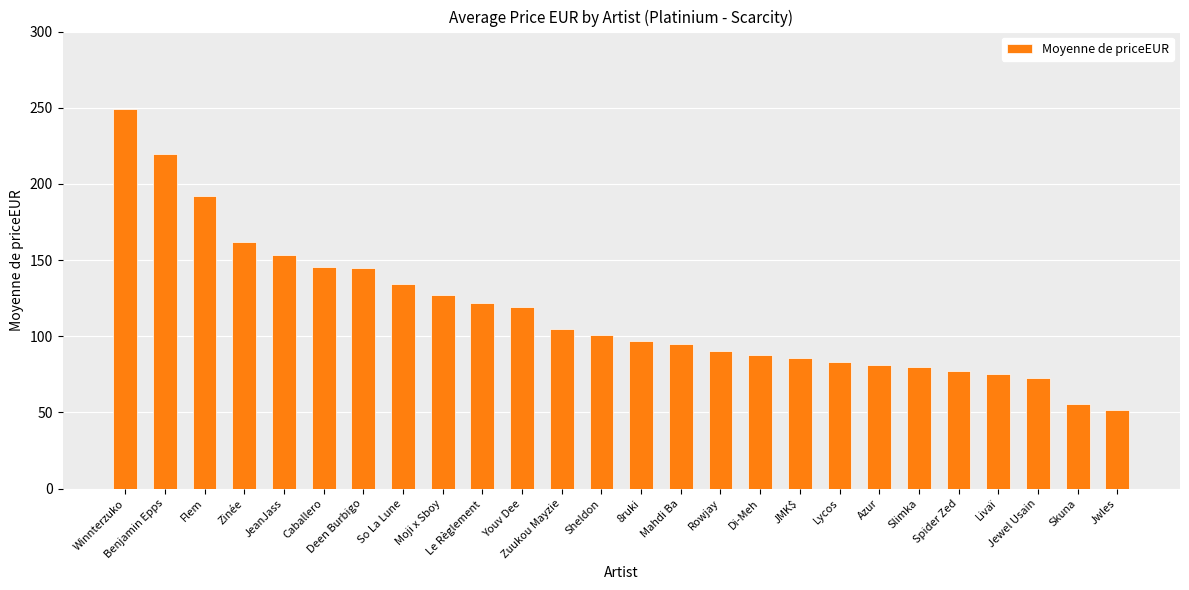

What is the average value?

115.6